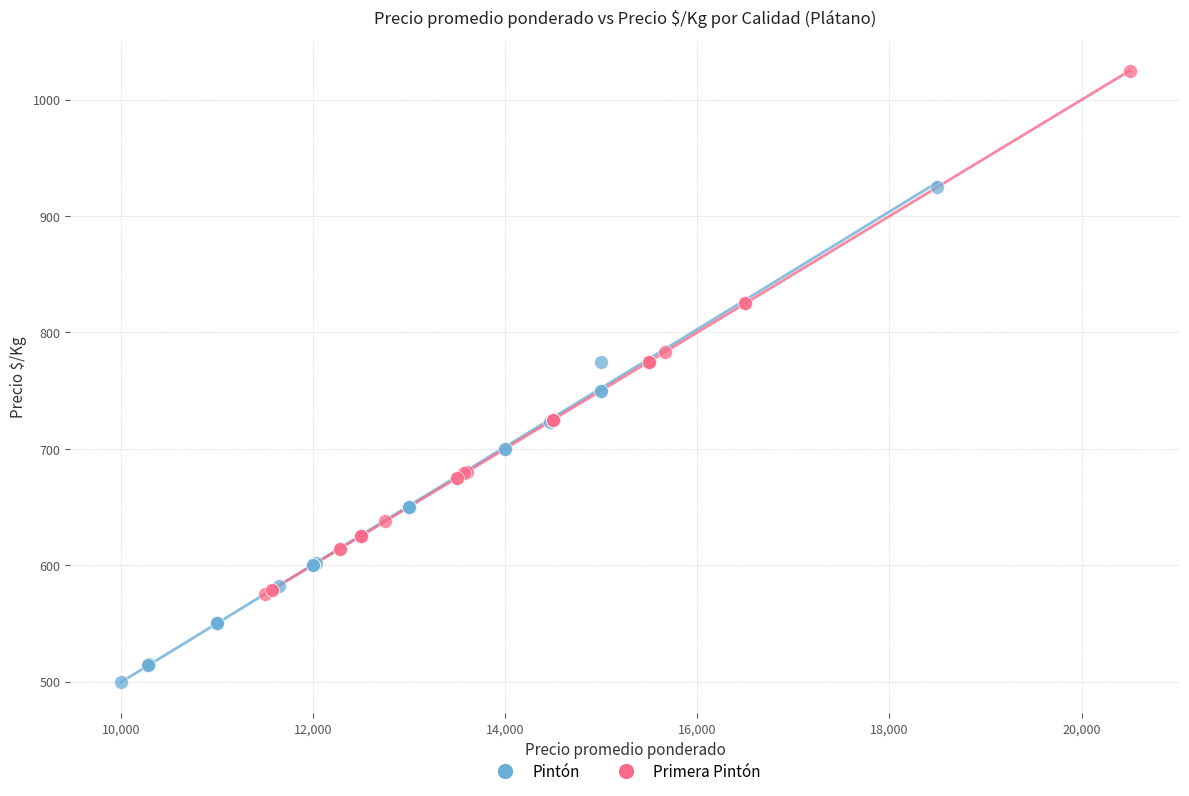

Which series contains the highest Y value?

Primera Pintón